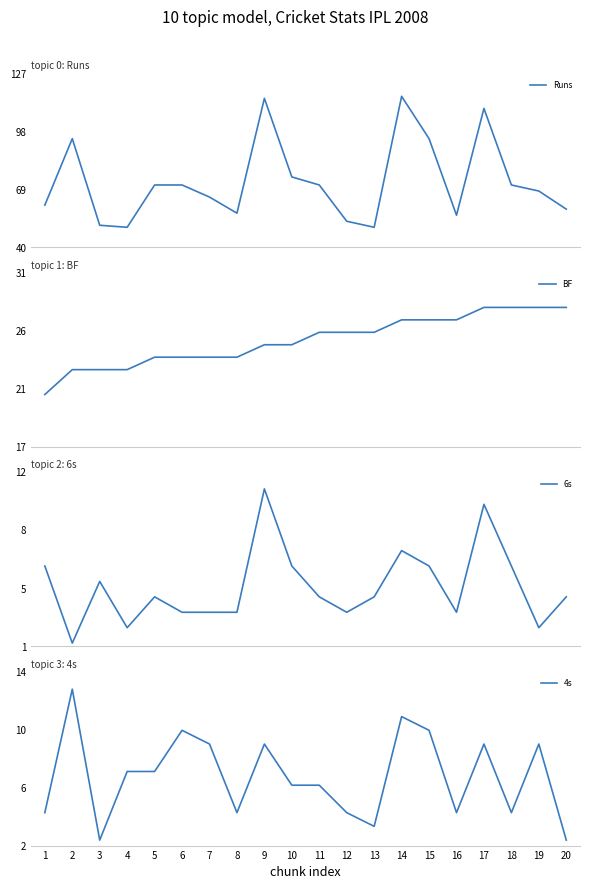

At which label is Runs closest to 82?

10